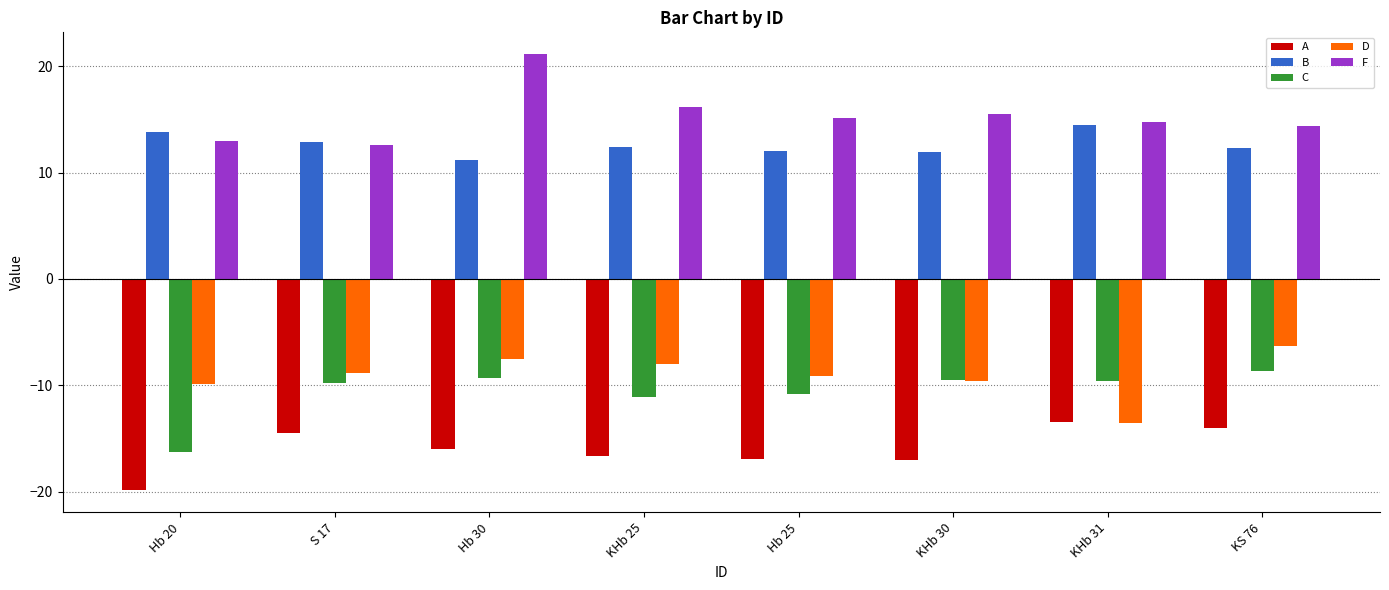

Is the value of C at KHb 31 greater than the value of B at Hb 20?

No